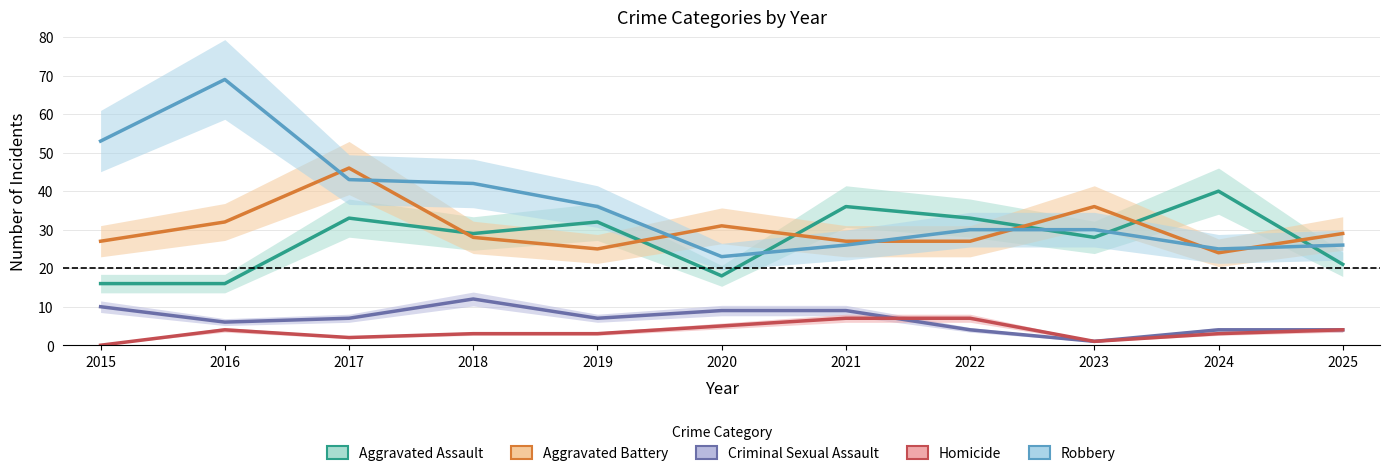

Which category has the highest value across all series?

2016